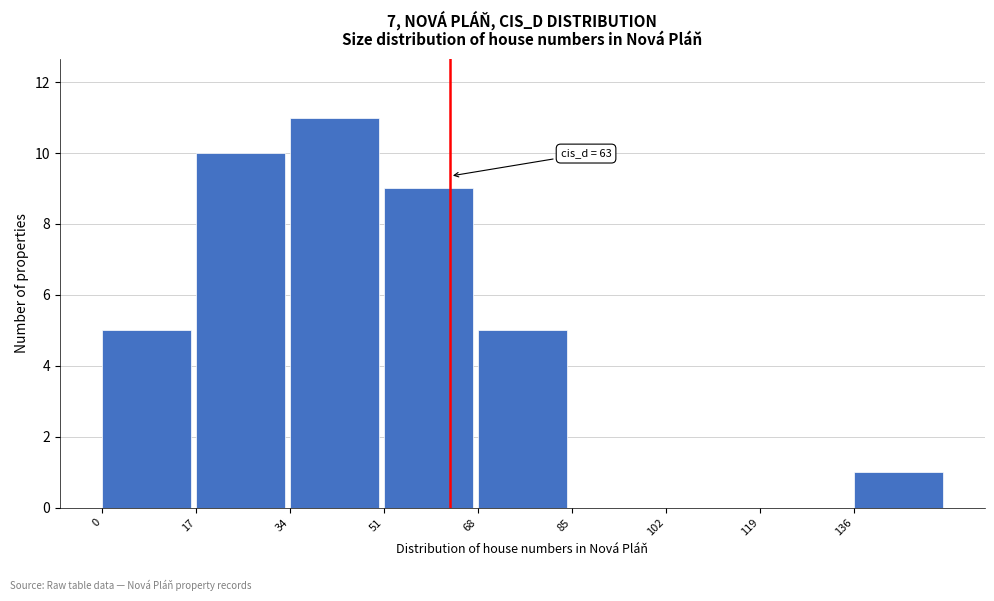

Over which range of the x-axis is the bar tallest?

34 to 51